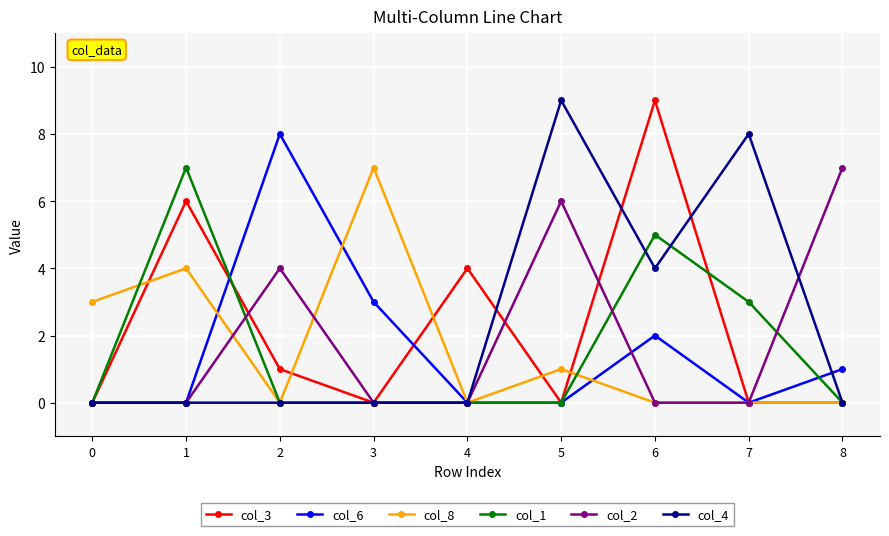

True or false: col_1 has more than 1 interior local peaks.

True